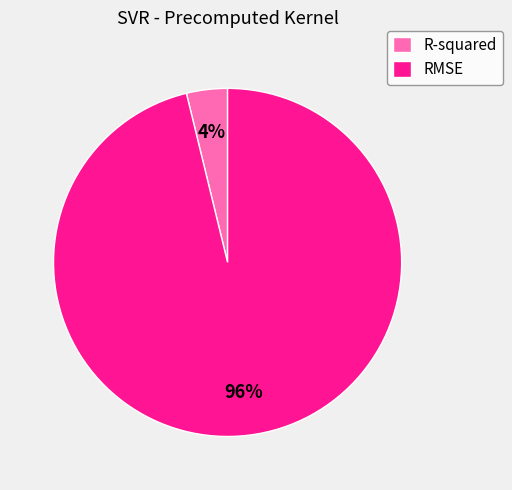

To the nearest percent, what is the combined percentage of RMSE and R-squared?

100%